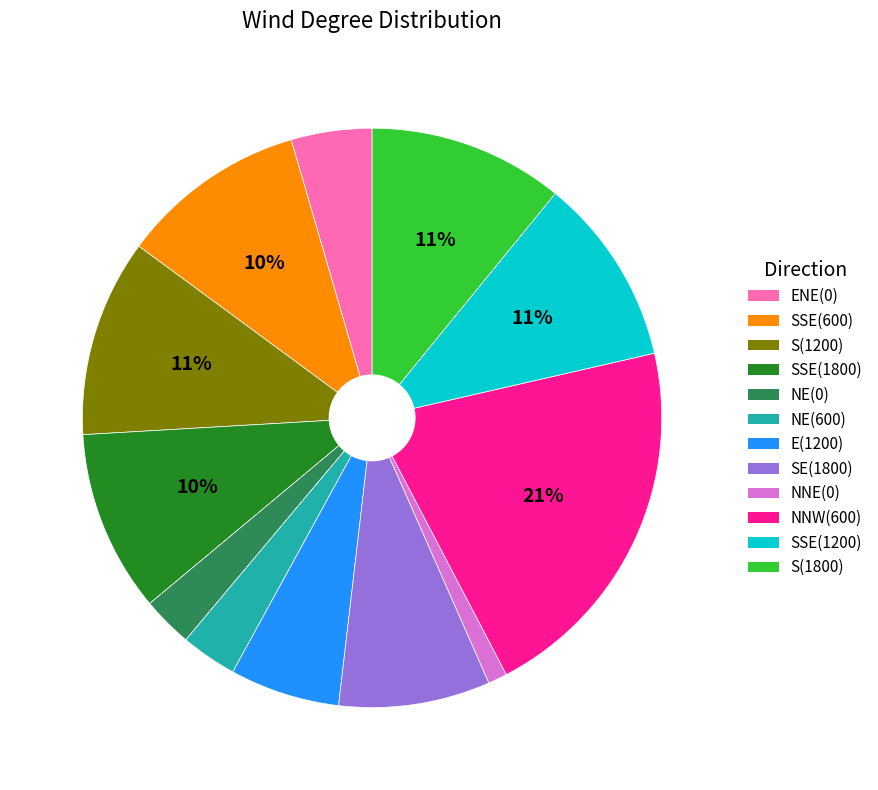

Is there a majority slice in this chart?

No